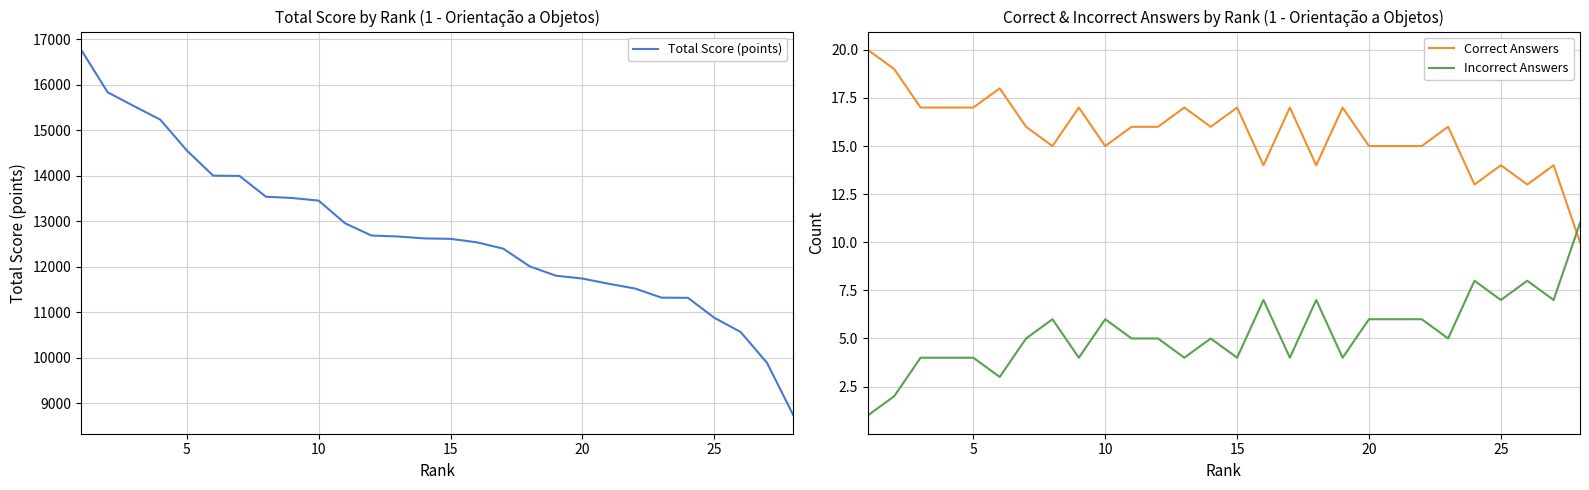

What is the minimum value for Total Score (points)?

8736